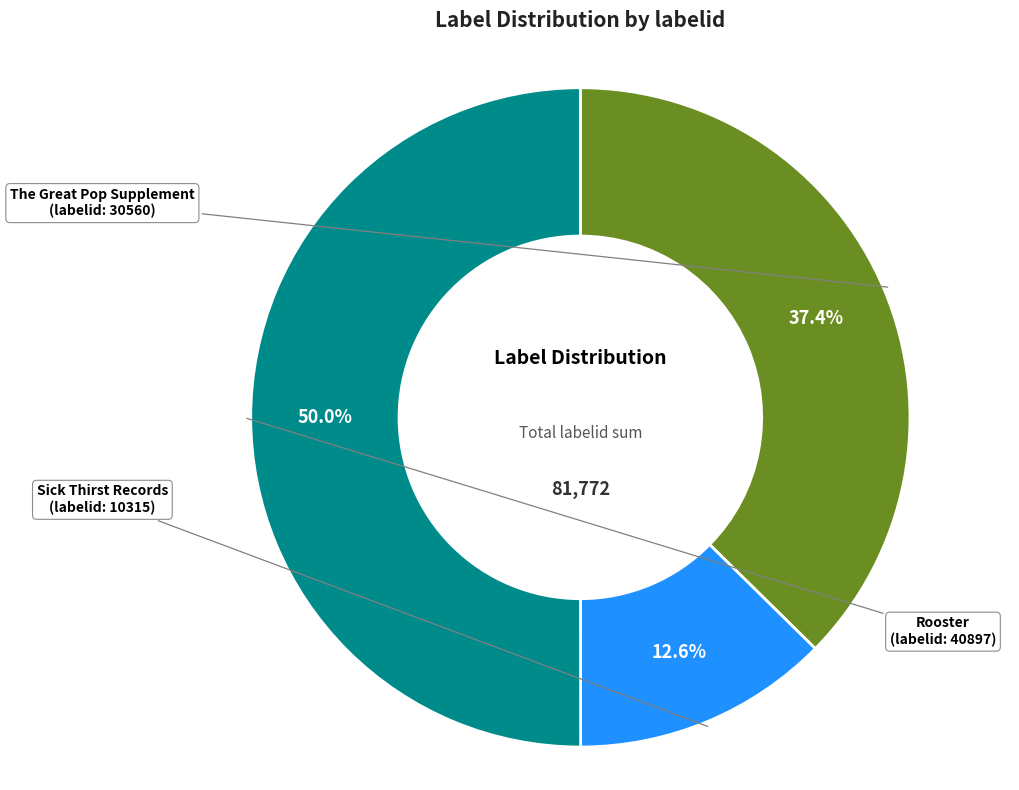

Approximately how many times larger is the value at The Great Pop Supplement compared to Rooster?

0.7